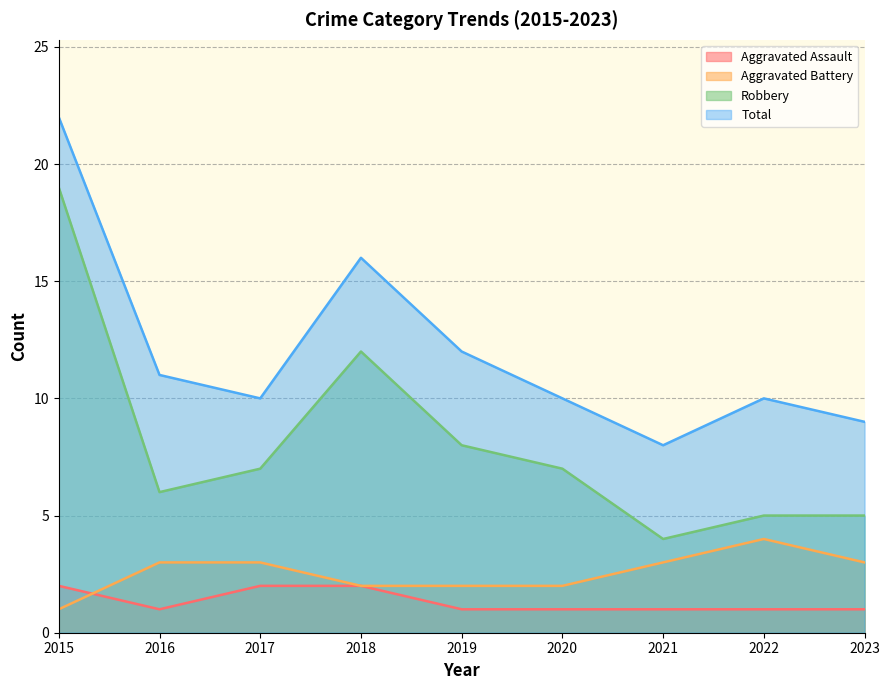

How many Aggravated Battery values are between 2 and 3?

7